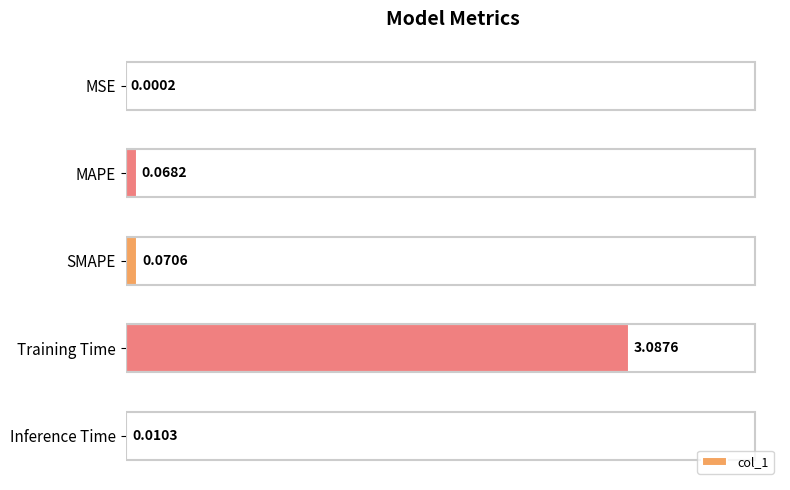

Which label corresponds to the largest value in the chart?

Training Time